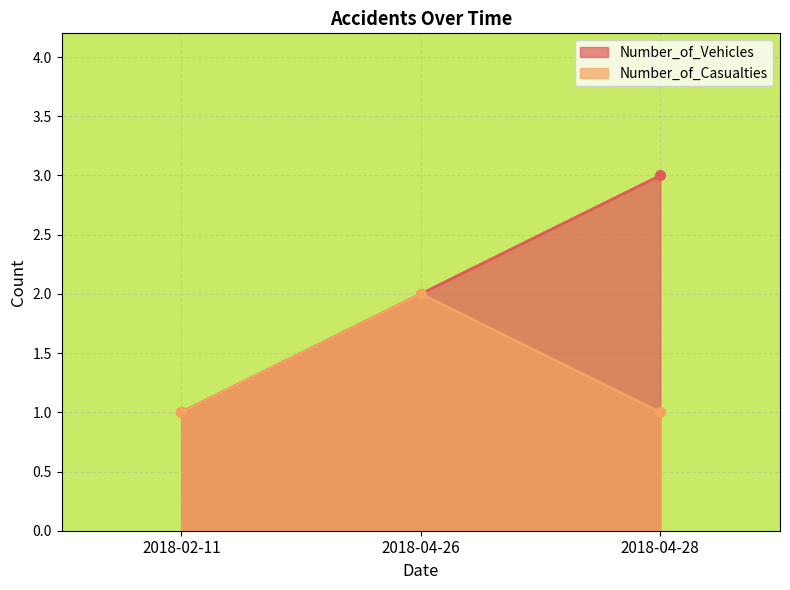

True or false: Number_of_Vehicles has a value of 1 at 2018-04-26.

False